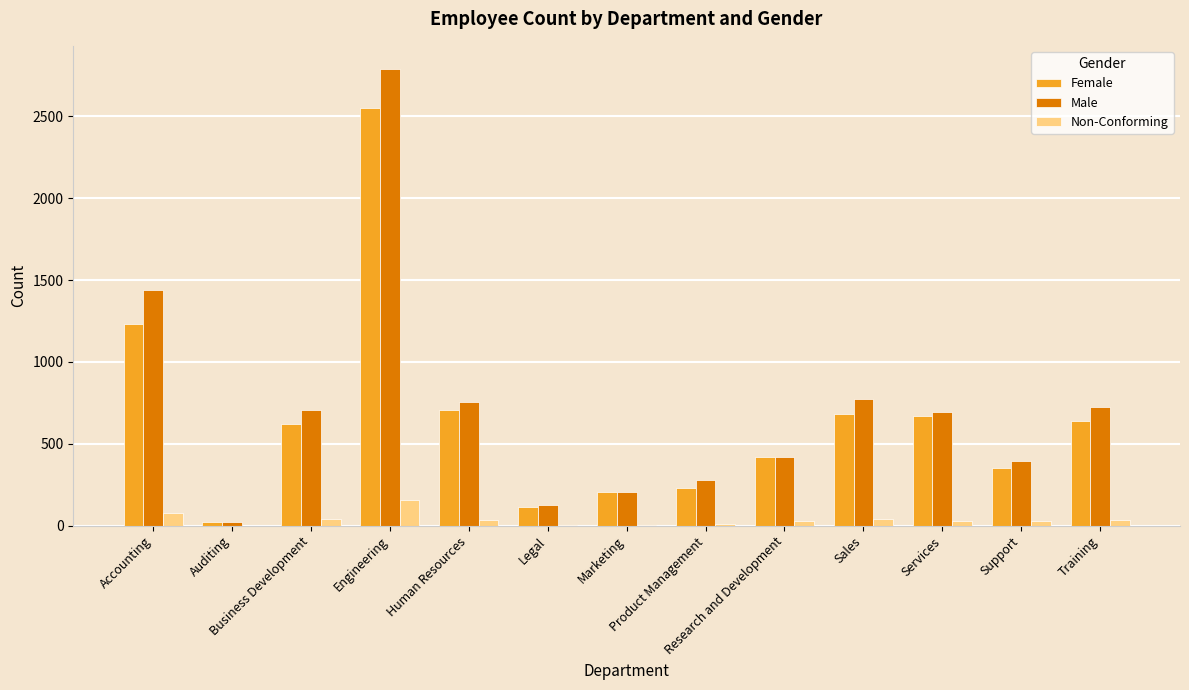

What is the difference between the Female values at Support and Marketing?

143